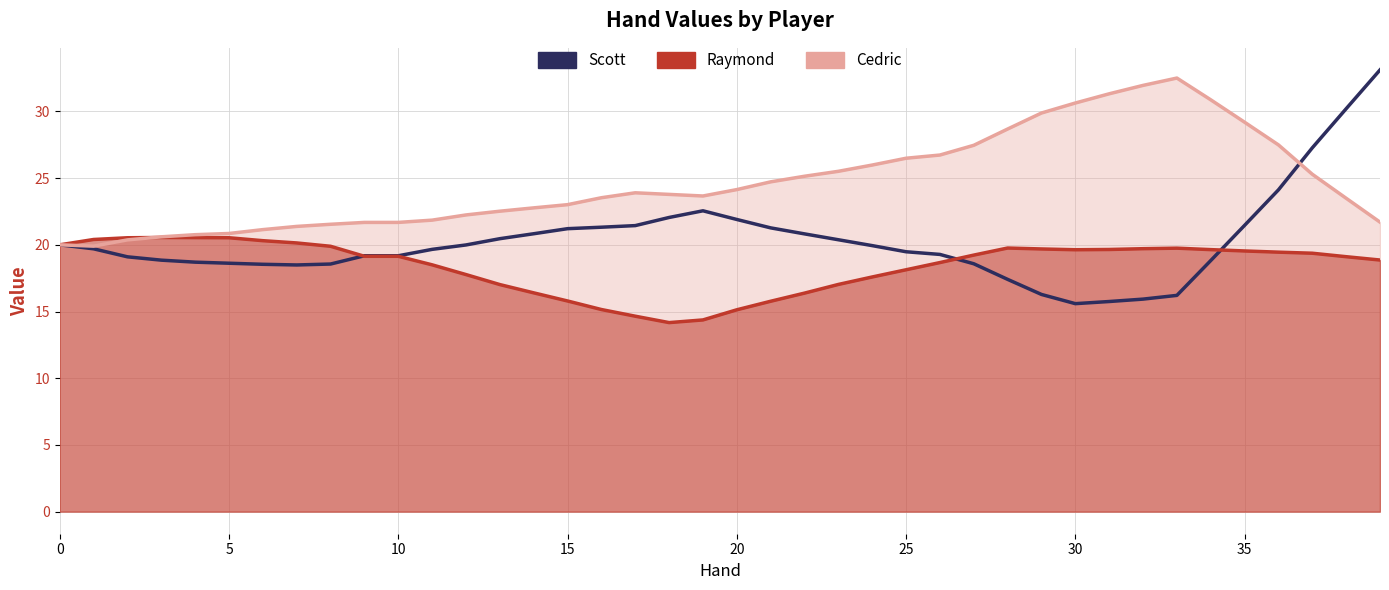

Reading left to right, transcribe all the data shown in this chart.

20.0	19.7	19.1	18.9	18.7	18.6	18.5	18.5	18.6	19.2	19.2	19.7	20.0	20.5	20.8	21.2	21.3	21.4	22.1	22.6	21.9	21.3	20.8	20.4	19.9	19.5	19.3	18.6	17.4	16.3	15.6	15.8	15.9	16.2	18.8	21.5	24.1	27.3	30.2	33.1